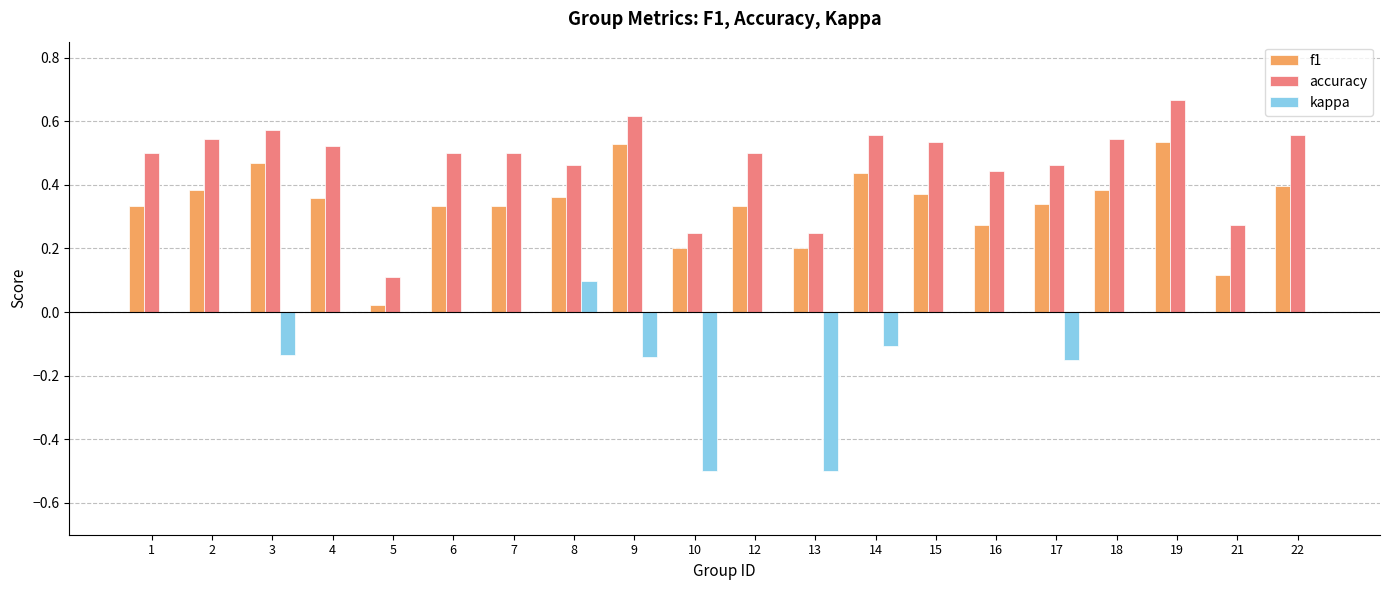

Count the number of categories in the chart.

20